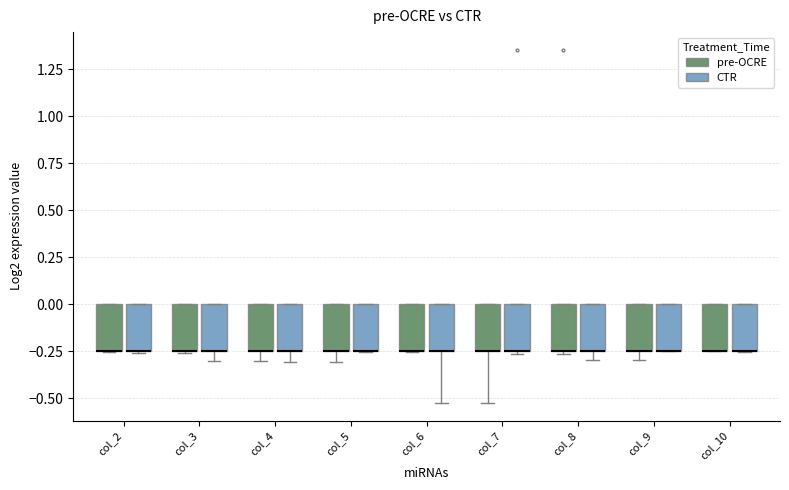

Reading left to right, transcribe this box plot: for each box, give where its median line is, the range the box spans, and where its two whiskers end, as read against the y-axis. The values are not printed on the chart, so give them approximately, as read against the axis.

col_2 (pre-OCRE): median -0.25 (drawn on the box's lower edge), box -0.25 to 0.00, whiskers -0.25 to 0.00
col_2 (CTR): median -0.25 (drawn on the box's lower edge), box -0.25 to 0.00, whiskers -0.25 to 0.00
col_3 (pre-OCRE): median -0.25 (drawn on the box's lower edge), box -0.25 to 0.00, whiskers -0.25 to 0.00
col_3 (CTR): median -0.25 (drawn on the box's lower edge), box -0.25 to 0.00, whiskers -0.30 to 0.00
col_4 (pre-OCRE): median -0.25 (drawn on the box's lower edge), box -0.25 to 0.00, whiskers -0.30 to 0.00
col_4 (CTR): median -0.25 (drawn on the box's lower edge), box -0.25 to 0.00, whiskers -0.30 to 0.00
col_5 (pre-OCRE): median -0.25 (drawn on the box's lower edge), box -0.25 to 0.00, whiskers -0.30 to 0.00
col_5 (CTR): median -0.25 (drawn on the box's lower edge), box -0.25 to 0.00, whiskers -0.25 to 0.00
col_6 (pre-OCRE): median -0.25 (drawn on the box's lower edge), box -0.25 to 0.00, whiskers -0.25 to 0.00
col_6 (CTR): median -0.25 (drawn on the box's lower edge), box -0.25 to 0.00, whiskers -0.50 to 0.00
col_7 (pre-OCRE): median -0.25 (drawn on the box's lower edge), box -0.25 to 0.00, whiskers -0.50 to 0.00
col_7 (CTR): median -0.25 (drawn on the box's lower edge), box -0.25 to 0.00, whiskers -0.25 (just below the box's lower edge) to 0.00
col_8 (pre-OCRE): median -0.25 (drawn on the box's lower edge), box -0.25 to 0.00, whiskers -0.25 (just below the box's lower edge) to 0.00
col_8 (CTR): median -0.25 (drawn on the box's lower edge), box -0.25 to 0.00, whiskers -0.30 to 0.00
col_9 (pre-OCRE): median -0.25 (drawn on the box's lower edge), box -0.25 to 0.00, whiskers -0.30 to 0.00
col_9 (CTR): median -0.25 (drawn on the box's lower edge), box -0.25 to 0.00, whiskers -0.25 to 0.00
col_10 (pre-OCRE): median -0.25 (drawn on the box's lower edge), box -0.25 to 0.00, whiskers -0.25 to 0.00
col_10 (CTR): median -0.25 (drawn on the box's lower edge), box -0.25 to 0.00, whiskers -0.25 to 0.00